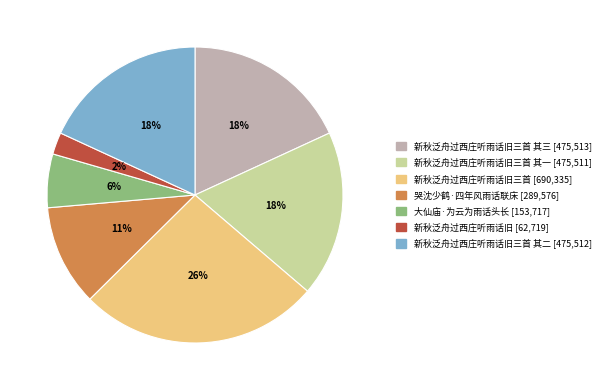

Is there any slice that represents more than half of the pie?

No